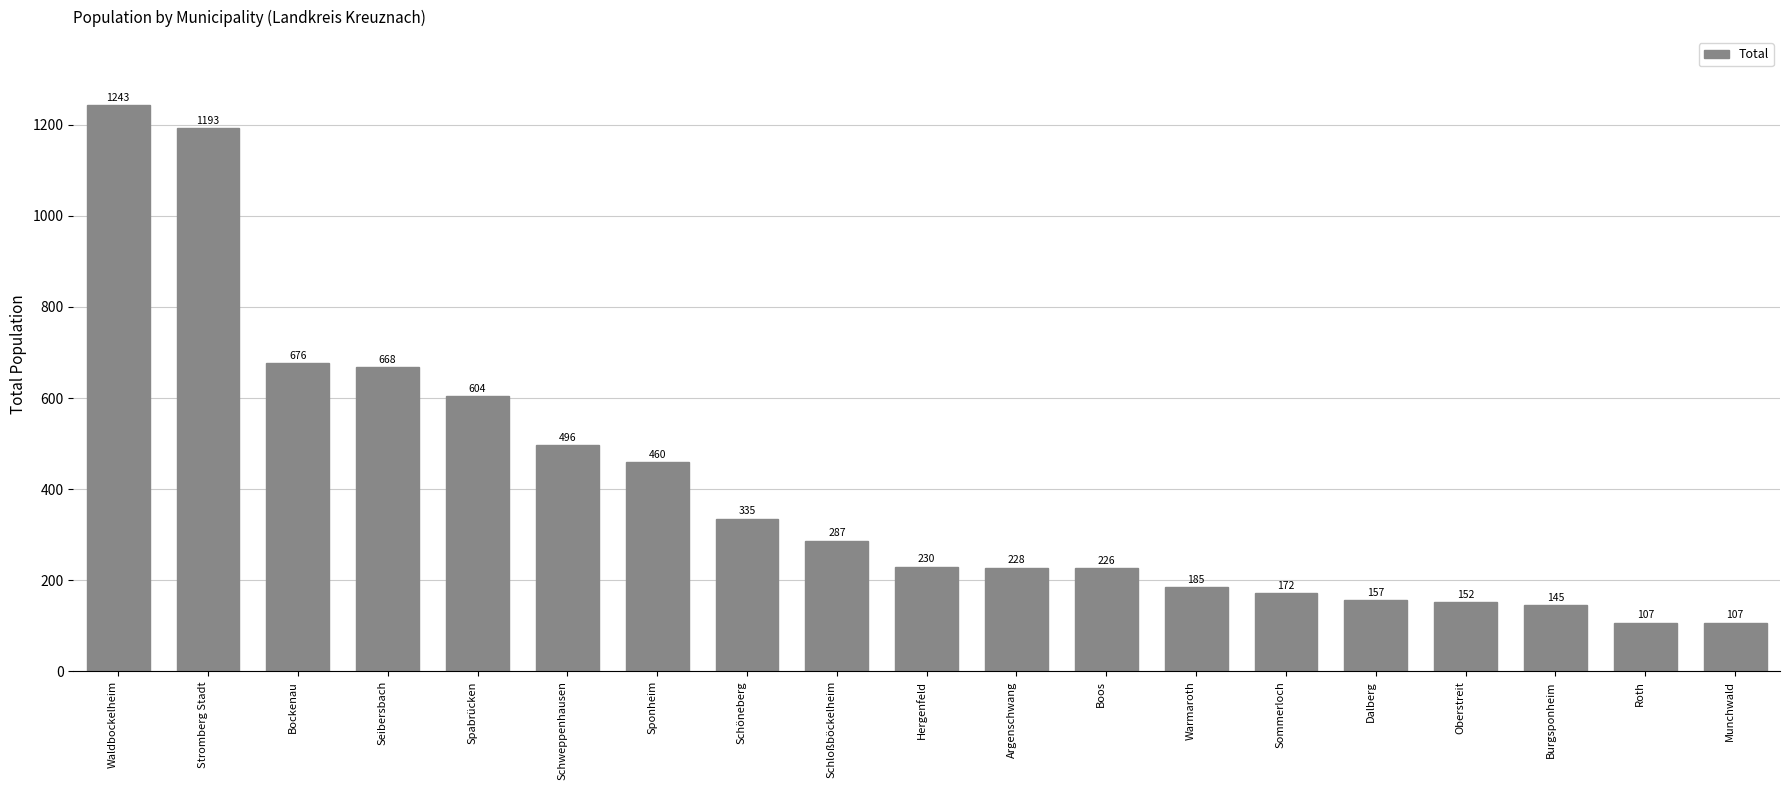

Read the value at Schöneberg, to the nearest 100.

300